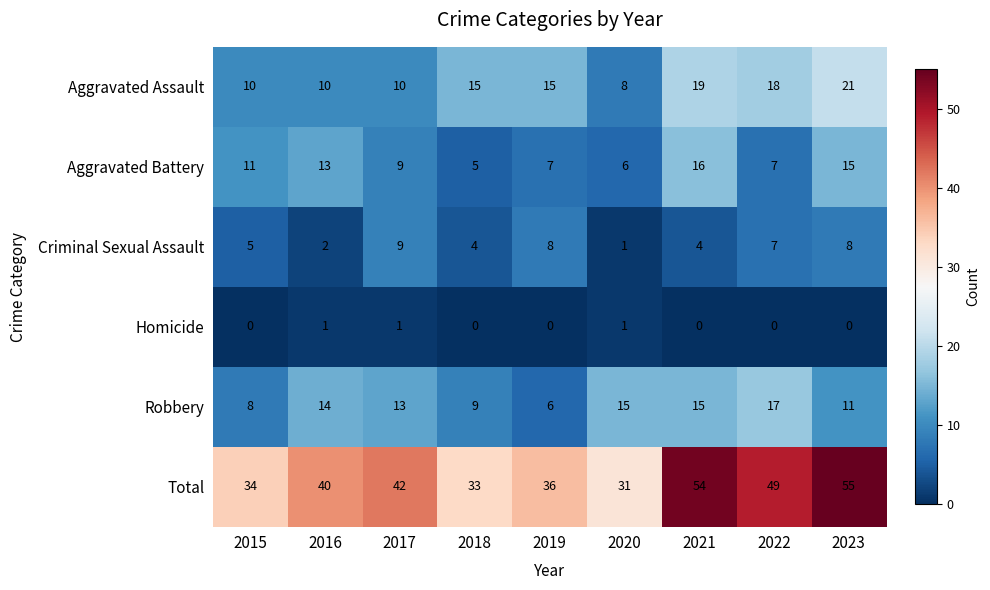

Which series has the widest spread of values?

Total